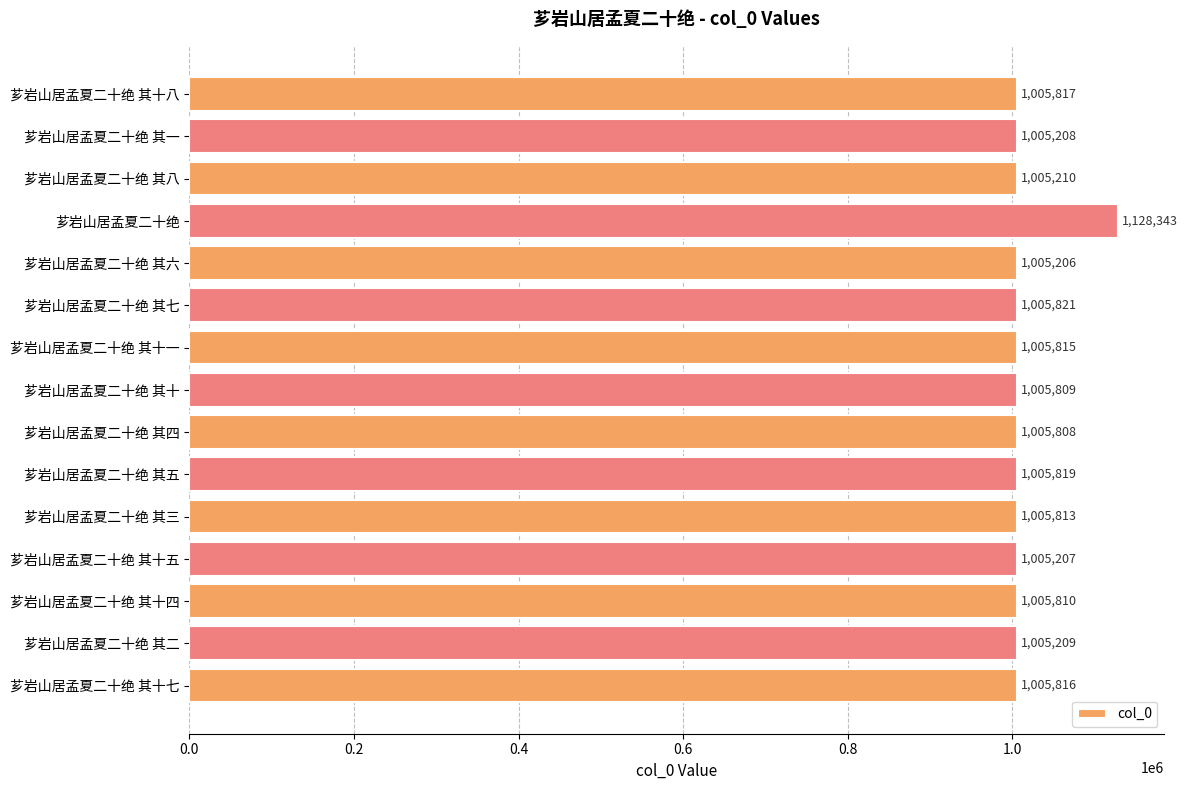

Is it true that the value at 芗岩山居孟夏二十绝 其十一 is 1005815?

True